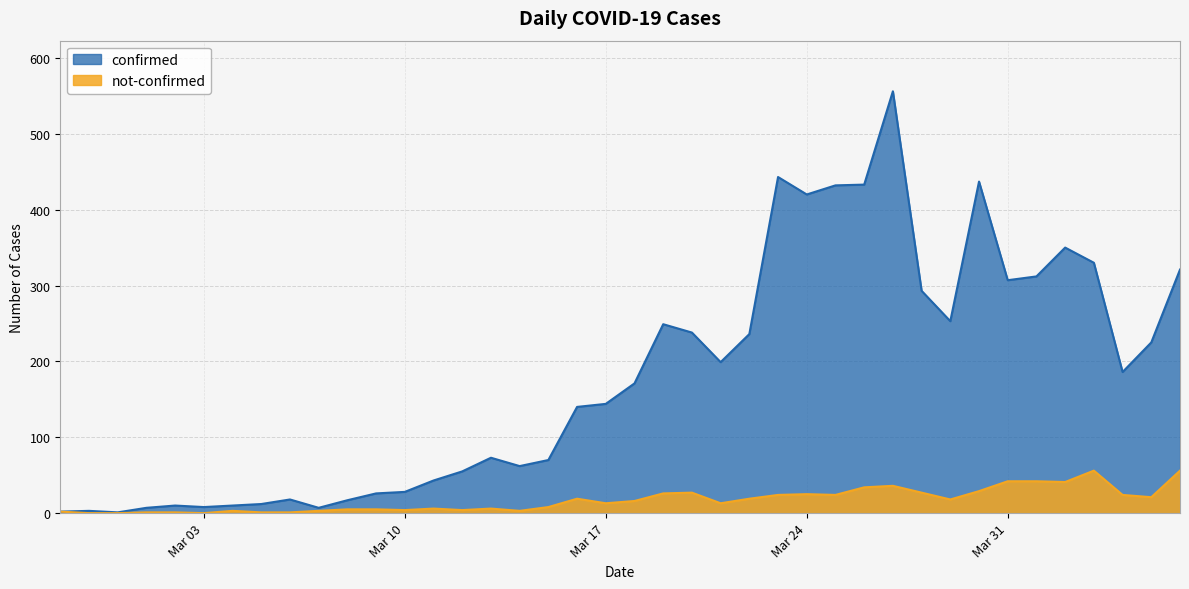

At which category is the sum across all series the highest?

2020-03-27